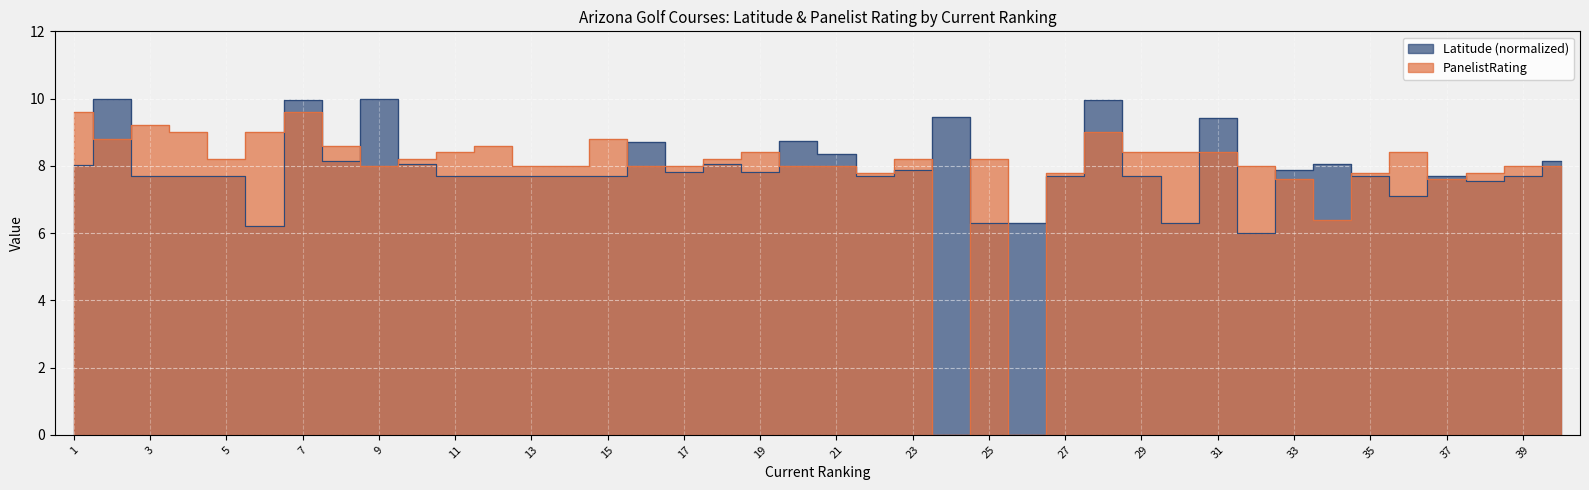

True or false: Latitude has a value of 4.3 at 1.

False